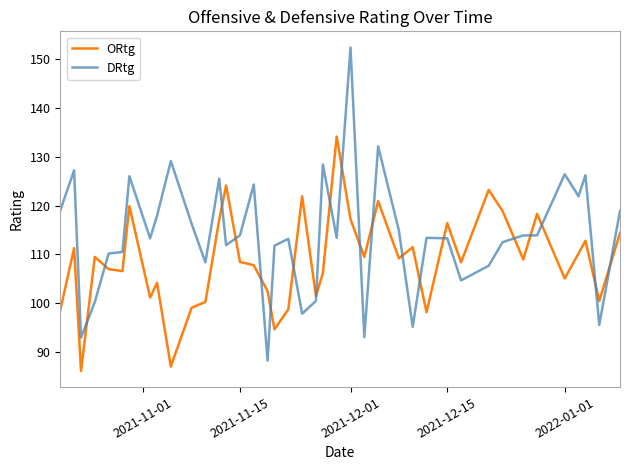

Which series has the largest range (max minus min)?

DRtg